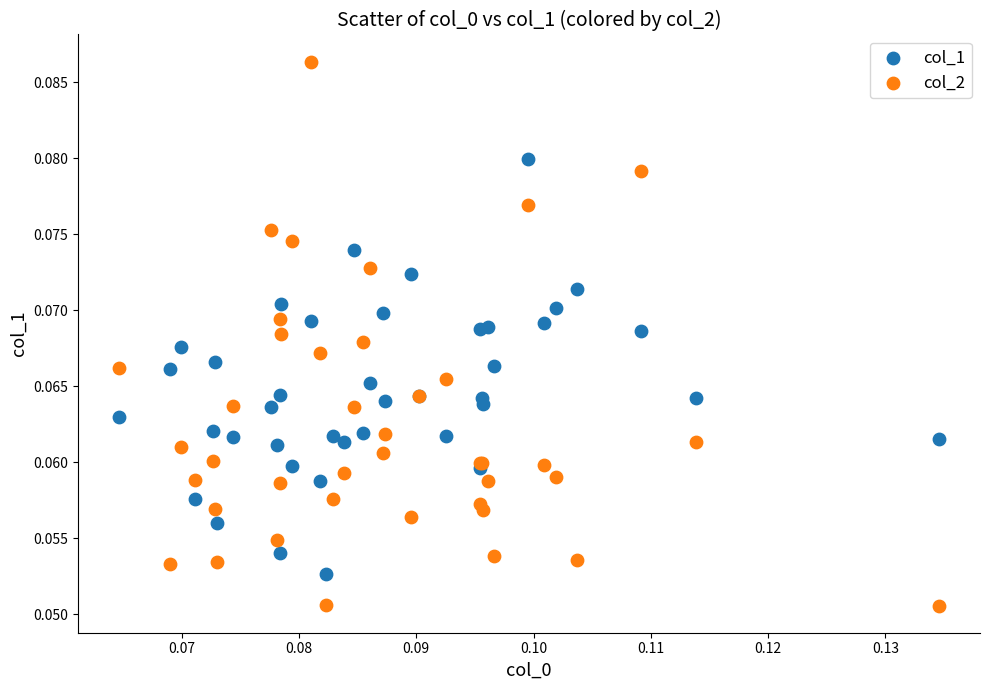

Which series reaches the minimum Y coordinate?

col_2